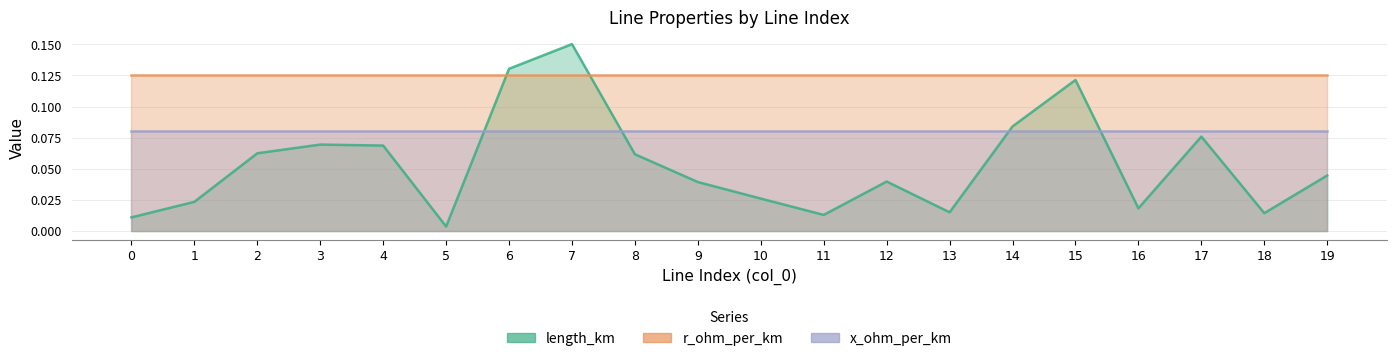

The value of length_km at 14 is 0.1. True or false?

False